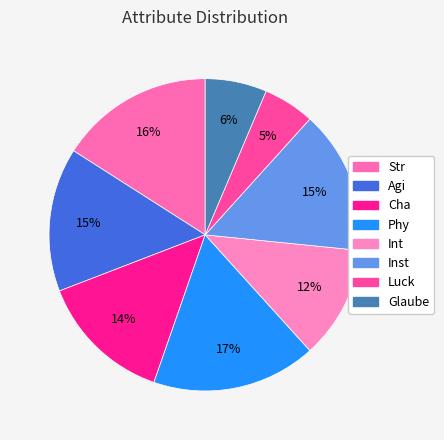

Which category has the biggest portion of the pie?

Phy